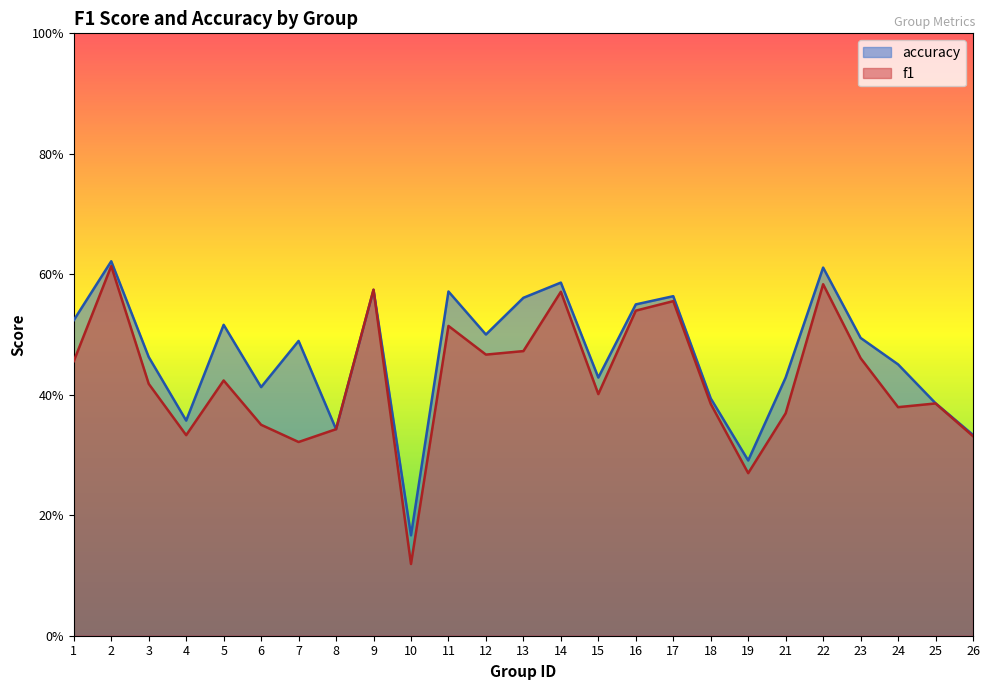

Reading right to left, what are all the values shown in this chart?

f1: 26=0.3	25=0.4	24=0.4	23=0.5	22=0.6	21=0.4	19=0.3	18=0.4	17=0.6	16=0.5	15=0.4	14=0.6	13=0.5	12=0.5	11=0.5	10=0.1	9=0.6	8=0.3	7=0.3	6=0.4	5=0.4	4=0.3	3=0.4	2=0.6	1=0.5
accuracy: 26=0.3	25=0.4	24=0.5	23=0.5	22=0.6	21=0.4	19=0.3	18=0.4	17=0.6	16=0.6	15=0.4	14=0.6	13=0.6	12=0.5	11=0.6	10=0.2	9=0.6	8=0.3	7=0.5	6=0.4	5=0.5	4=0.4	3=0.5	2=0.6	1=0.5